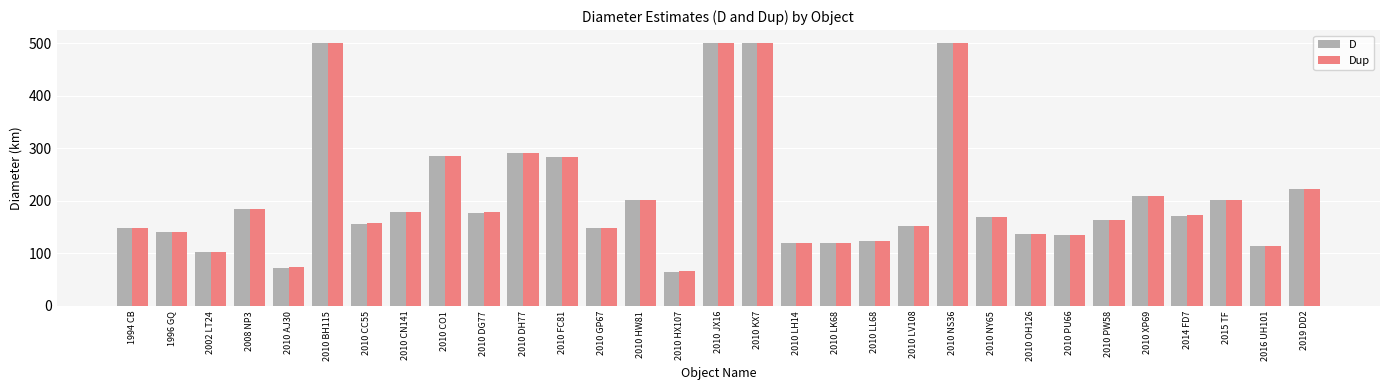

Which series has the largest range (max minus min)?

D